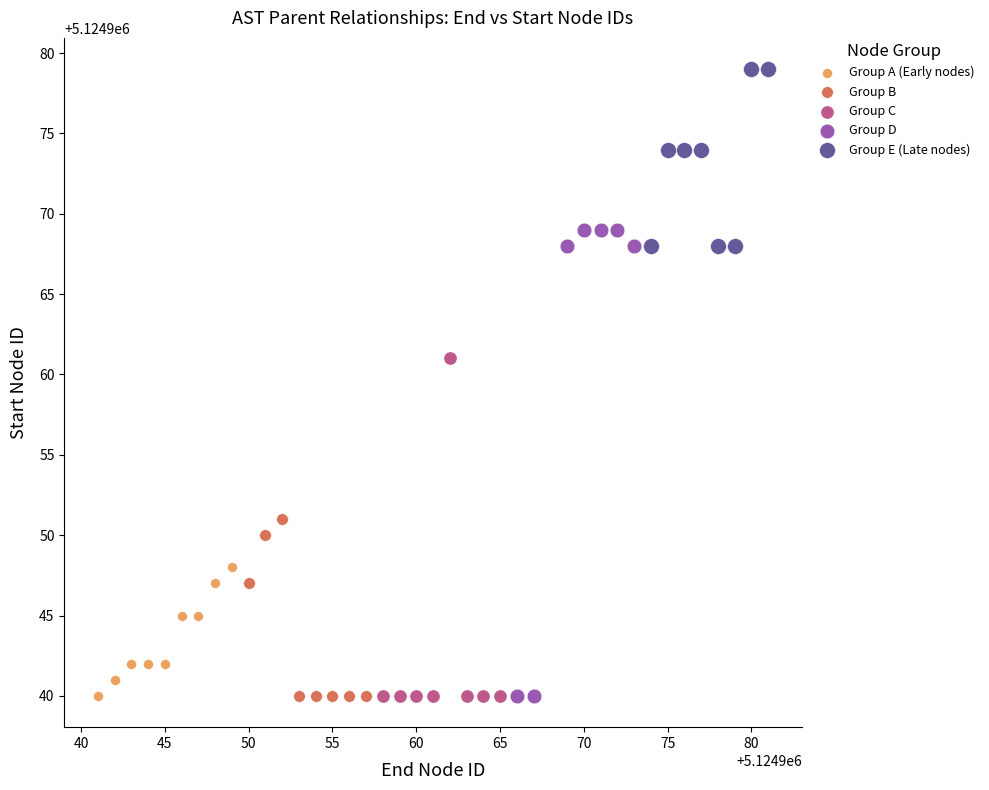

Which series reaches the maximum Y coordinate?

Group E (Late nodes)